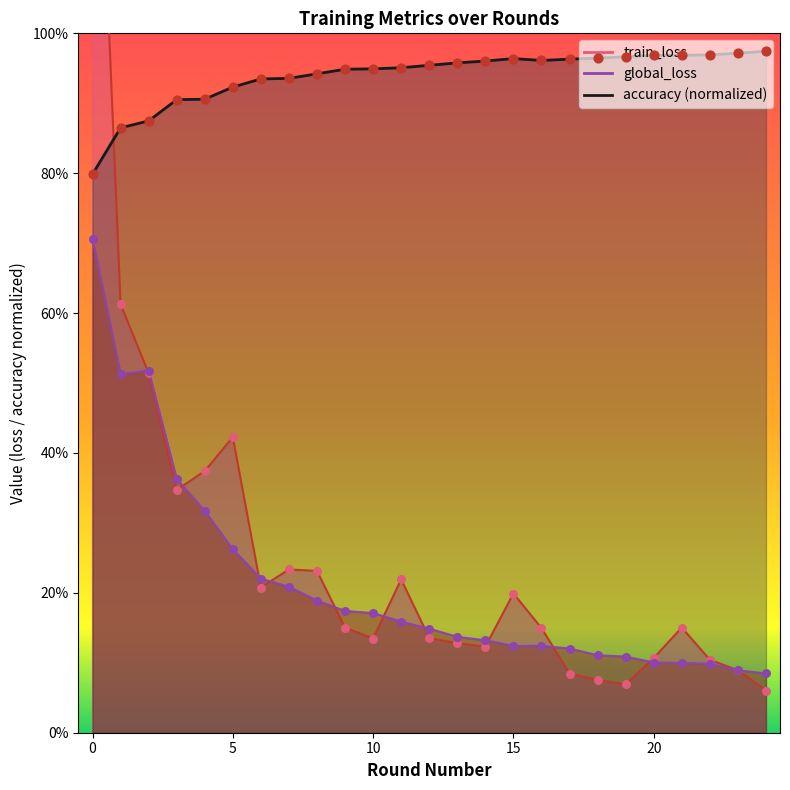

What are all the series names shown in the legend?

train_loss, global_loss, accuracy